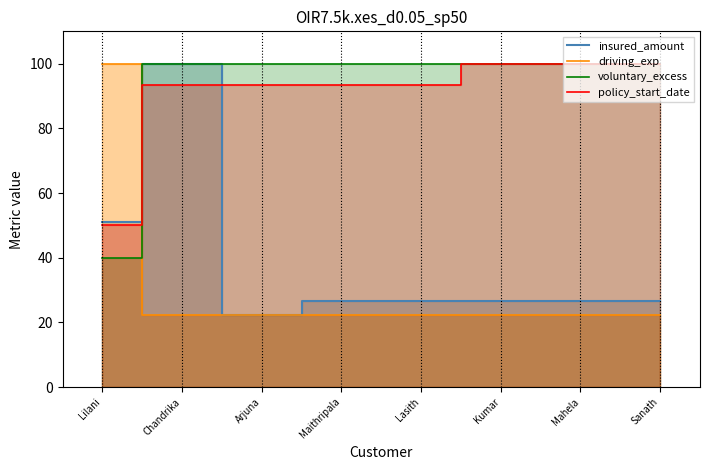

Does the chart display data point markers on the line(s)?

No